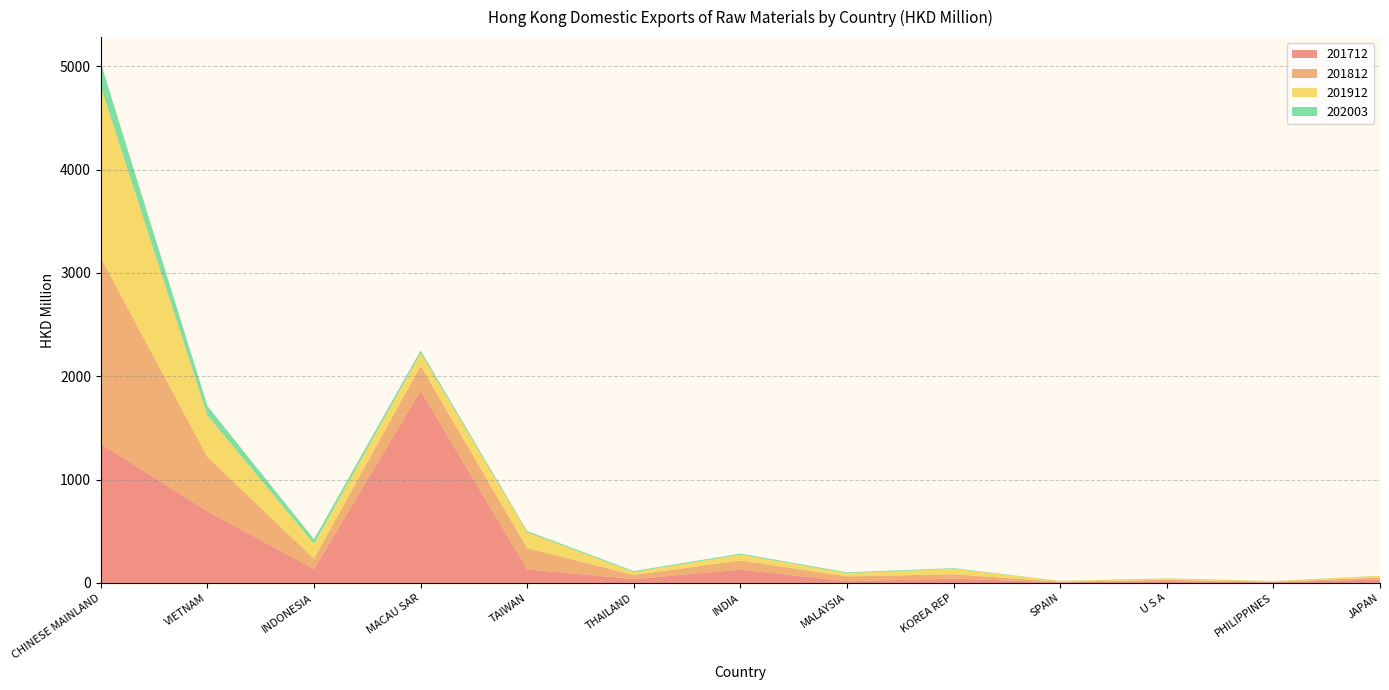

Reading left to right, transcribe all the data shown in this chart.

201712: 1344.5	692.8	134.4	1858.2	131.1	37.4	128.5	17.0	41.5	6.5	17.4	6.8	34.0
201812: 1800.5	525.1	99.9	241.3	204.9	39.6	89.2	46.4	42.6	5.7	13.1	5.2	17.7
201912: 1656.0	402.9	144.8	125.4	153.9	28.0	56.8	31.0	52.1	6.8	12.9	6.2	17.2
202003: 228.9	91.8	44.2	24.7	12.4	10.1	10.0	8.8	7.0	1.3	1.3	1.1	1.0